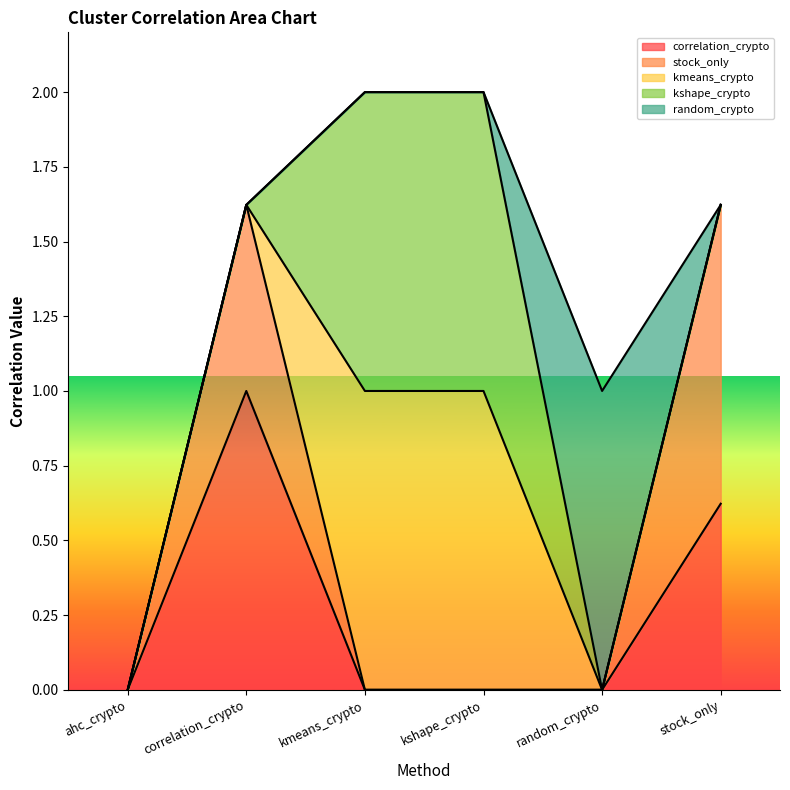

Which label corresponds to the largest value in the chart?

correlation_crypto